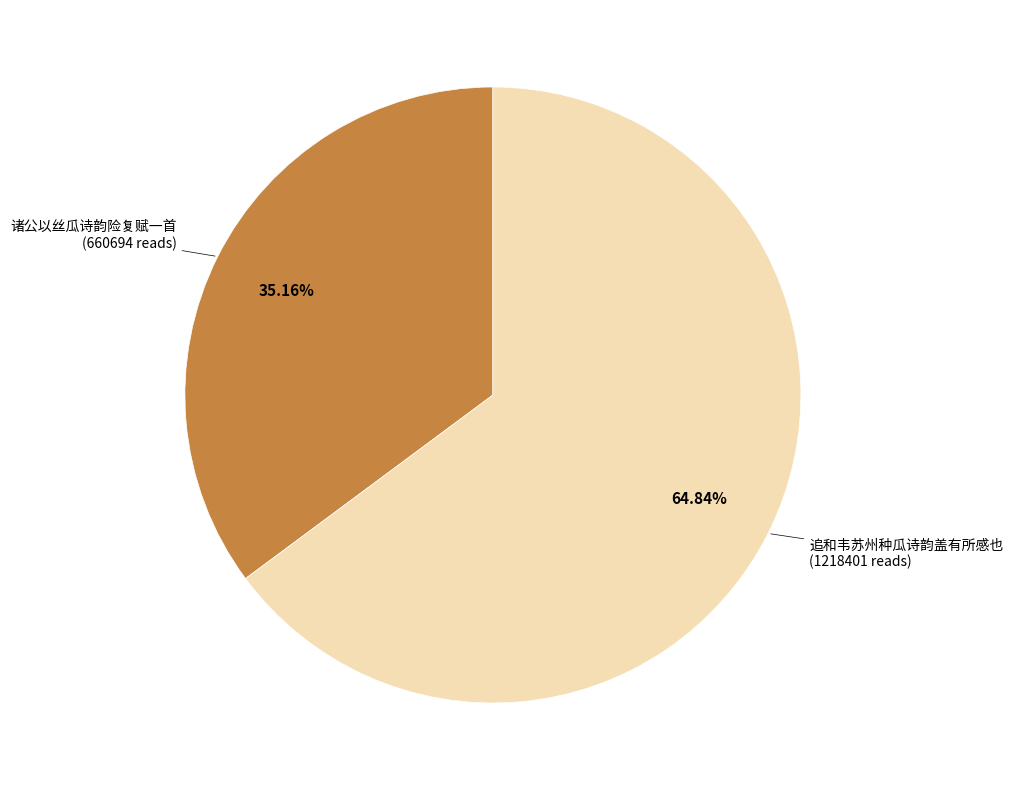

To the nearest percent, what portion does 诸公以丝瓜诗韵险复赋一首 represent?

35%